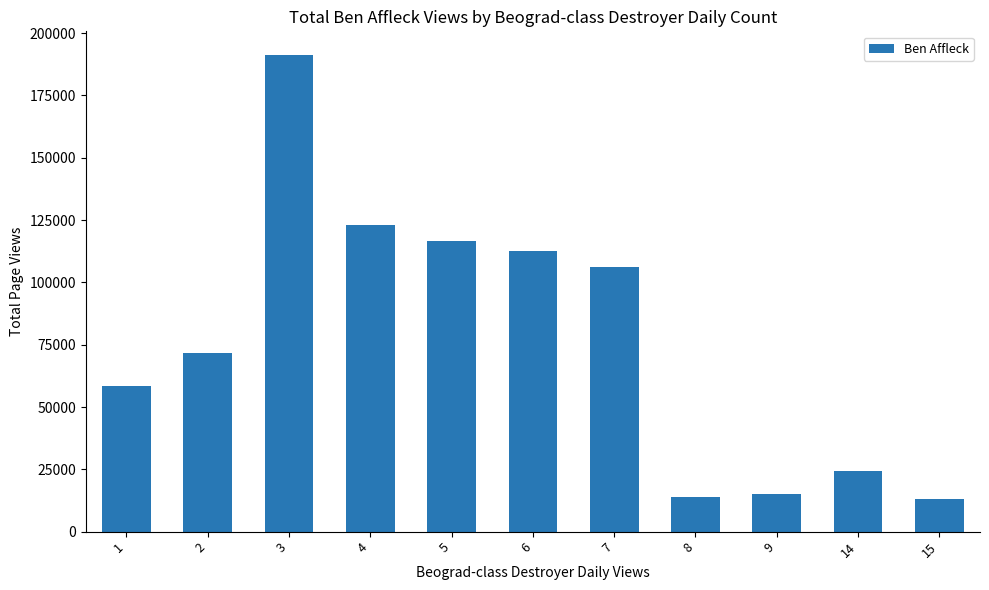

What is the smallest value displayed?

13137